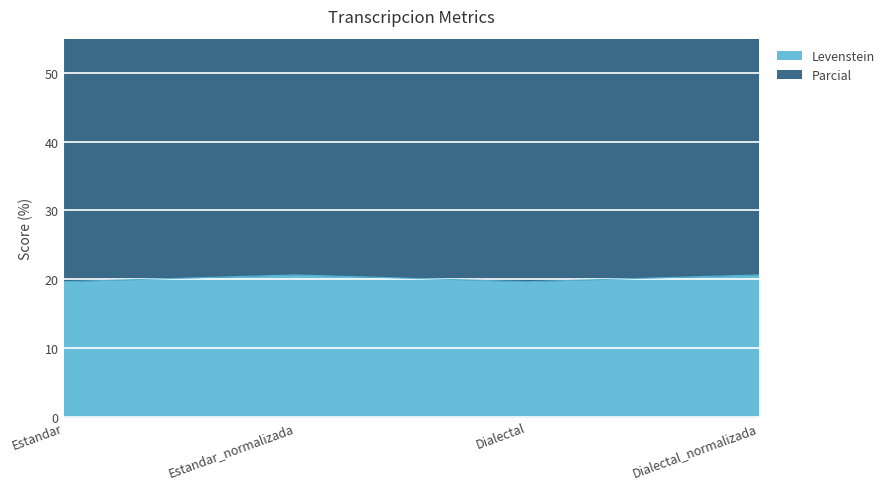

Where does the Levenstein series first go above 20?

Estandar_normalizada